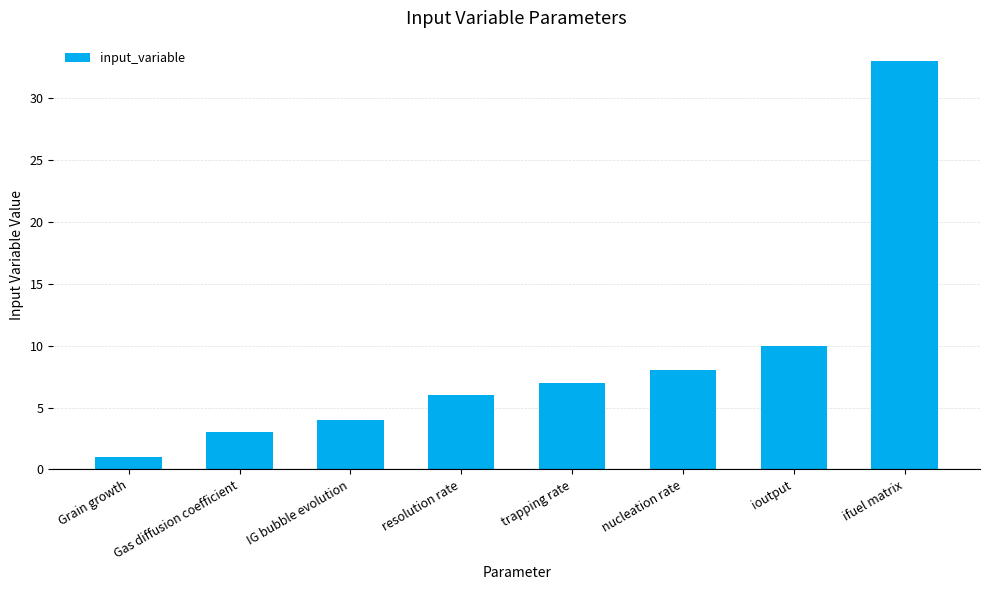

Reading left to right, list all the values displayed in this chart.

1	3	4	6	7	8	10	33